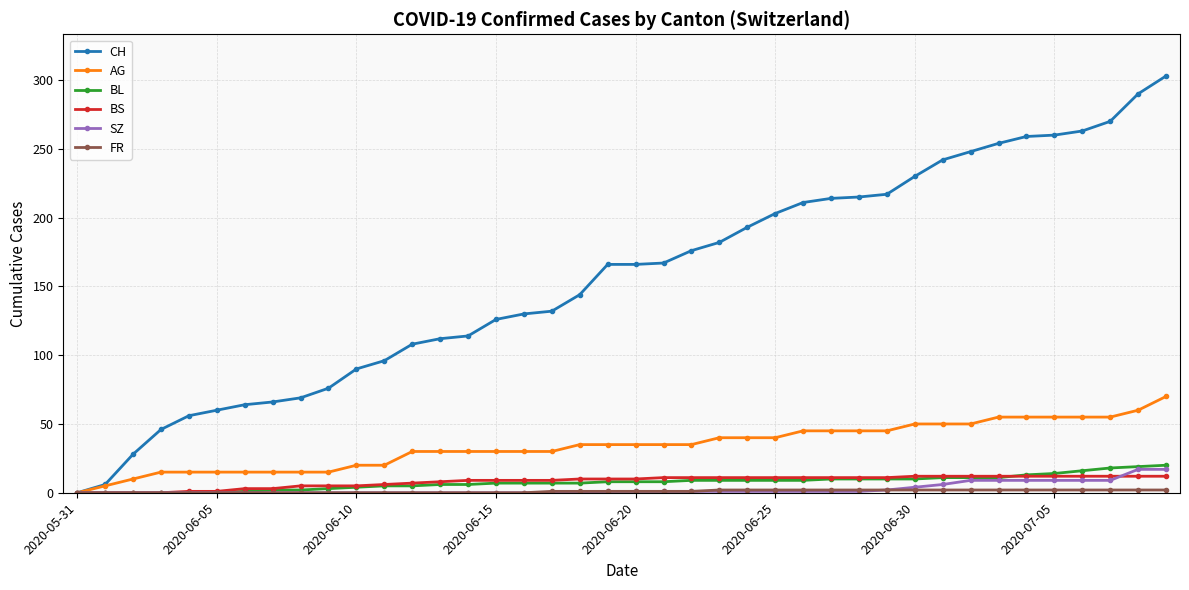

Which series has the largest total across all categories?

CH